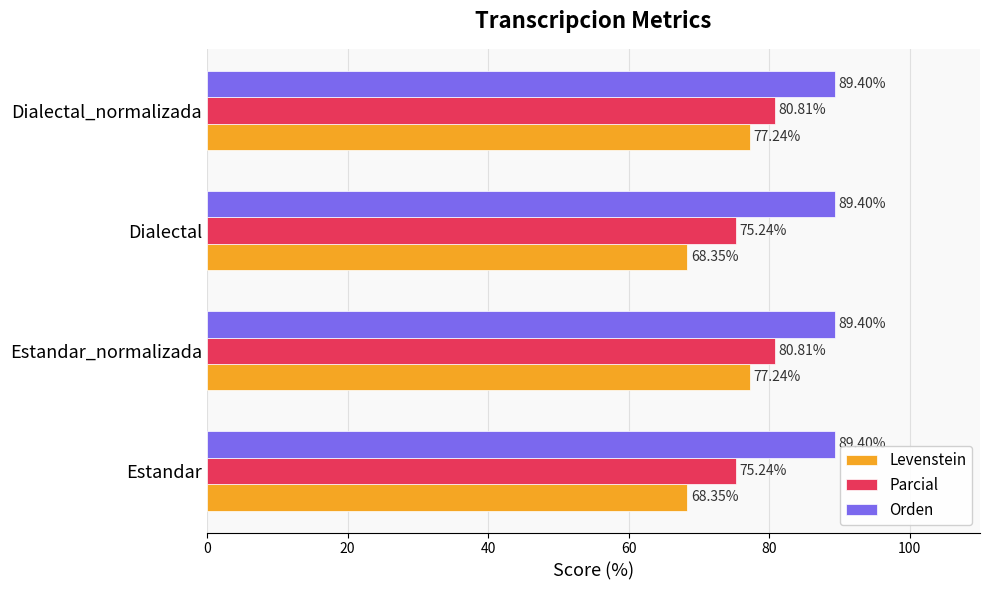

Rank the series by their average value, from highest to lowest.

Orden, Parcial, Levenstein